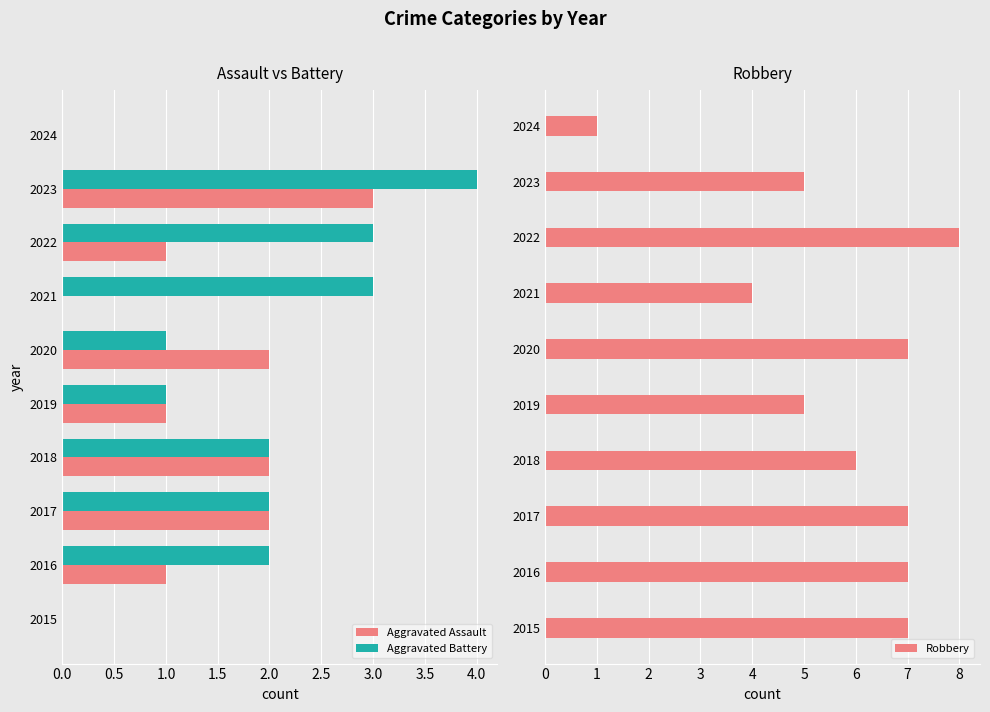

List the series in order of their peak value, lowest first.

Aggravated Assault, Aggravated Battery, Robbery